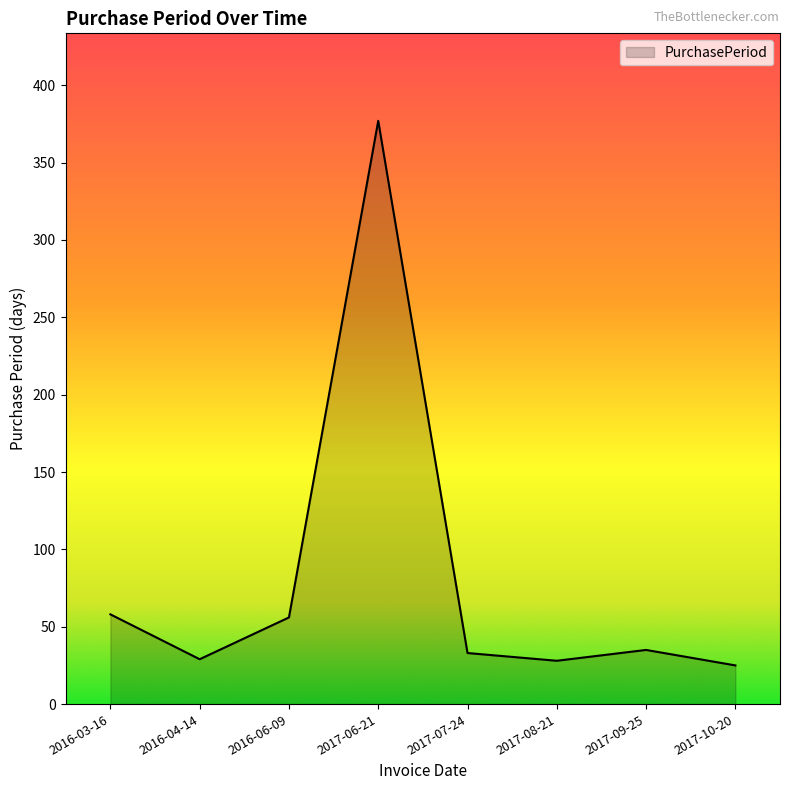

What is the greatest value displayed?

377